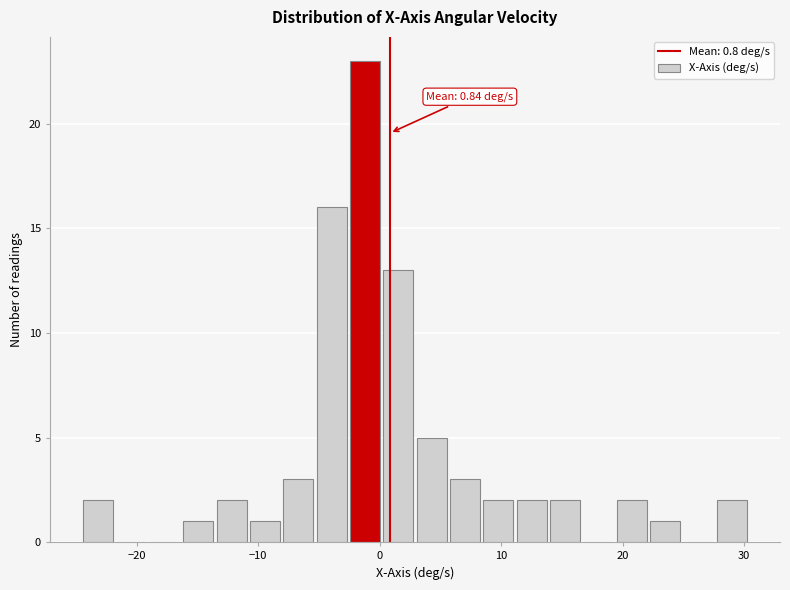

Read against the x-axis, roughly where is the centre of the tallest bar?

-1